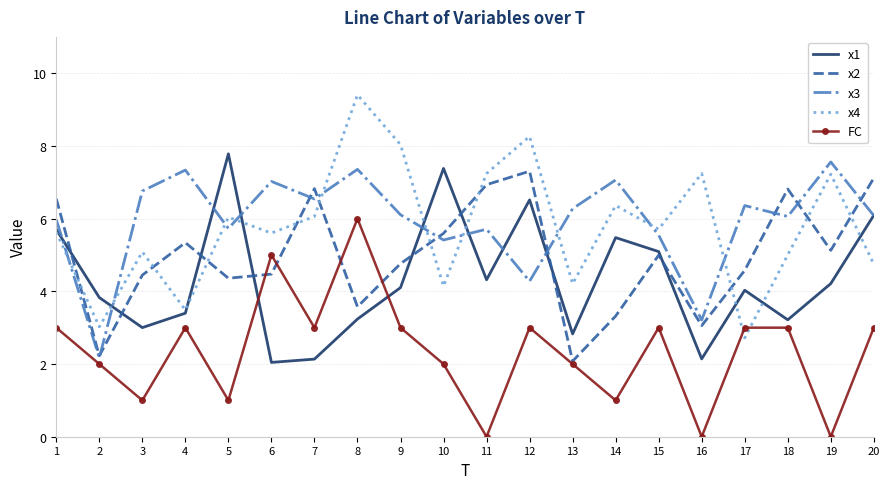

Rank the series at 12 from lowest to highest value.

FC, x3, x1, x2, x4